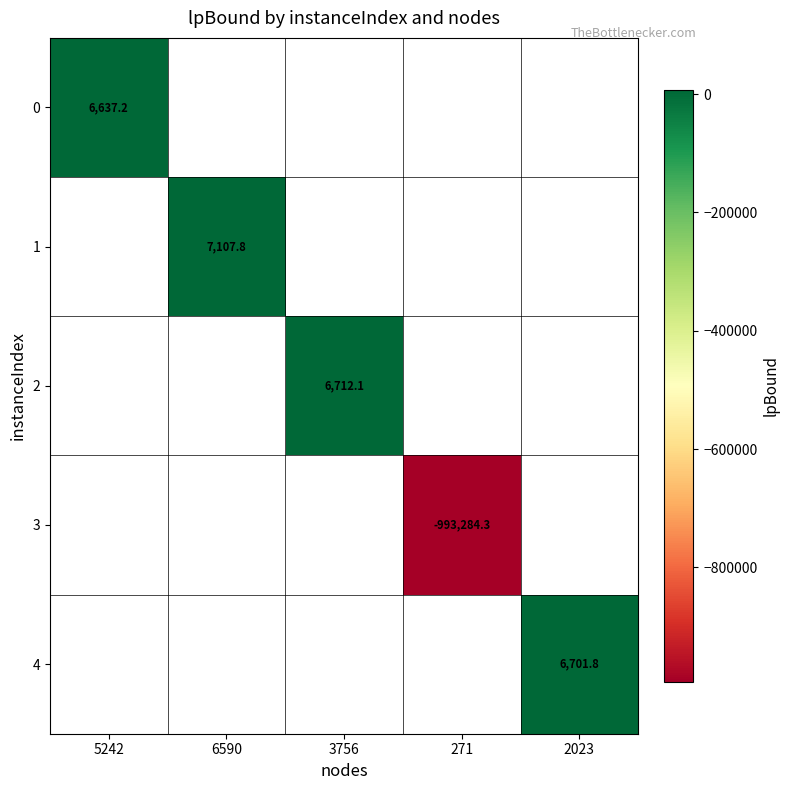

Which has a higher value, 6590 or 2023?

6590